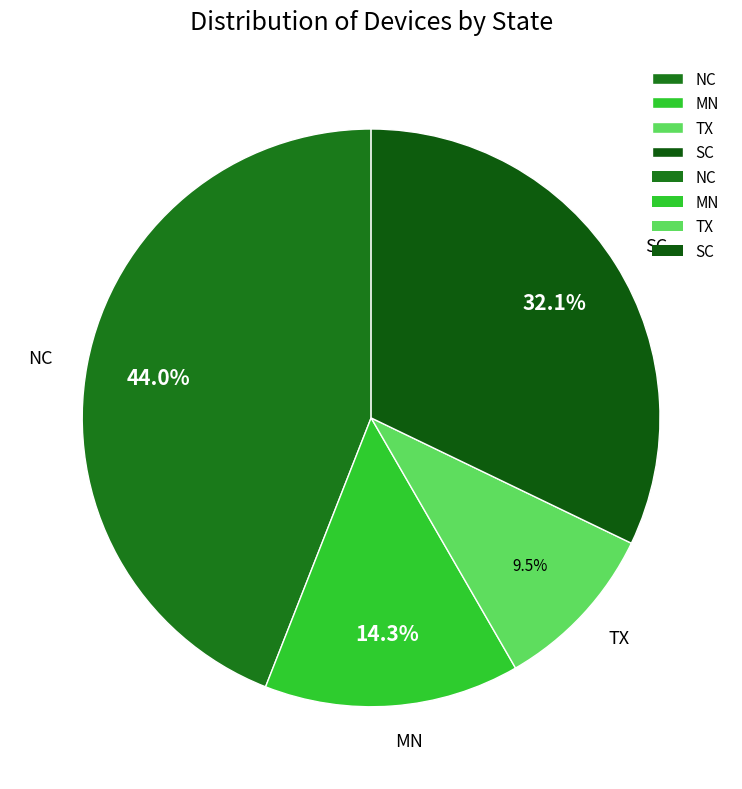

To the nearest percent, what is the difference between the NC and TX slice percentages?

35%